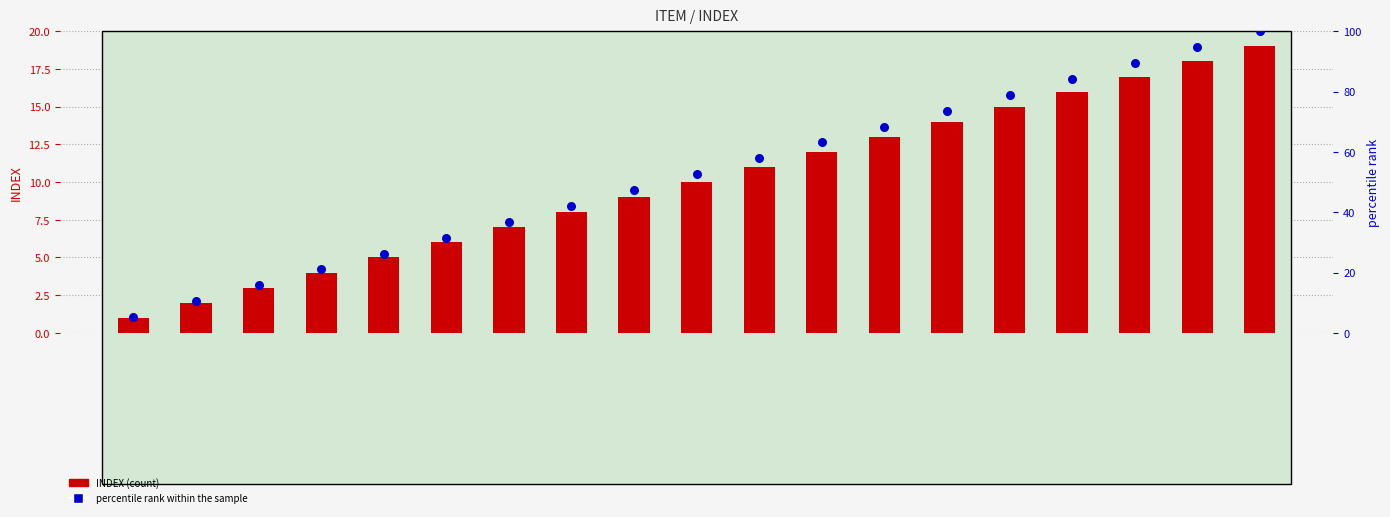

At which category is the sum across all series the highest?

Dictionary configuration